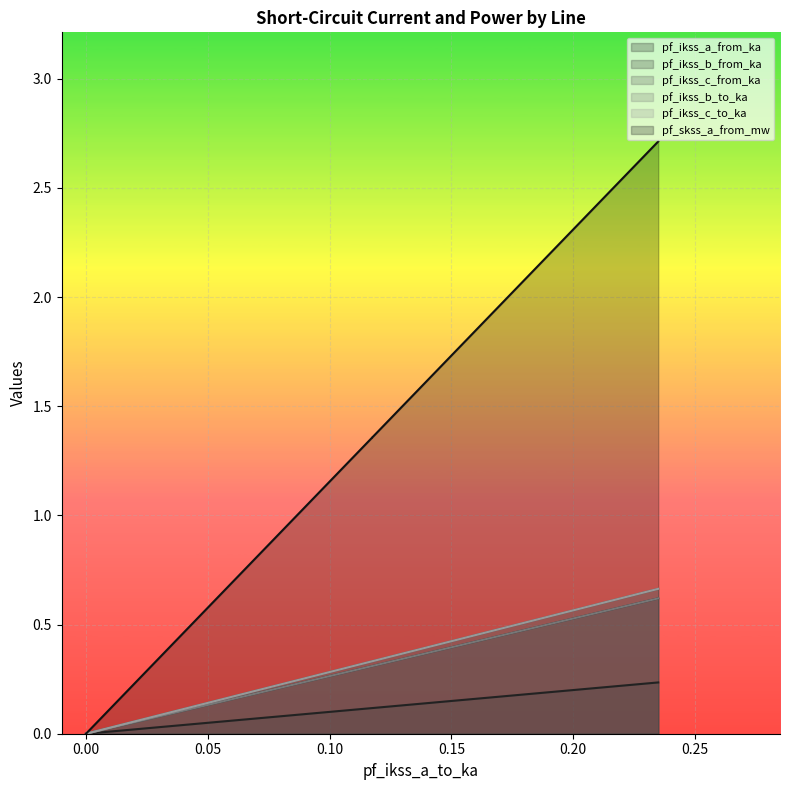

What is the difference between the highest and lowest values at Line_3?

2.5